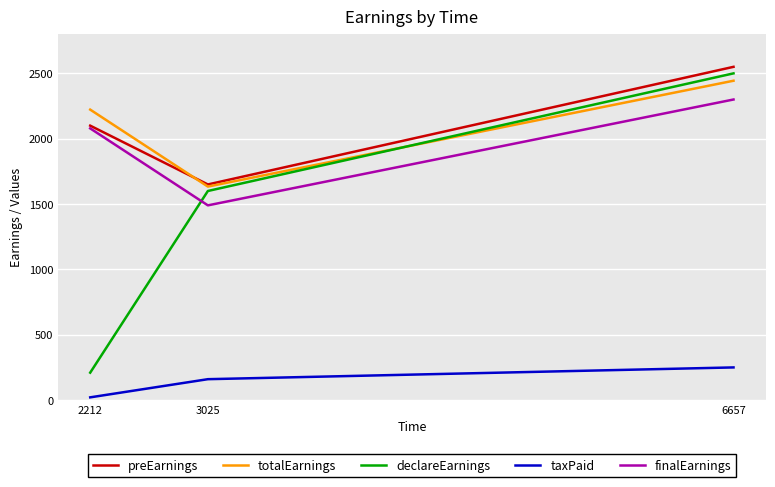

Reading left to right, what are all the values shown in this chart?

preEarnings: 2212=2100.0	3025=1650.0	6657=2550.0
totalEarnings: 2212=2222.7	3025=1633.7	6657=2443.7
declareEarnings: 2212=210.0	3025=1600.0	6657=2500.0
taxPaid: 2212=21.0	3025=160.0	6657=250.0
finalEarnings: 2212=2079.0	3025=1490.0	6657=2300.0